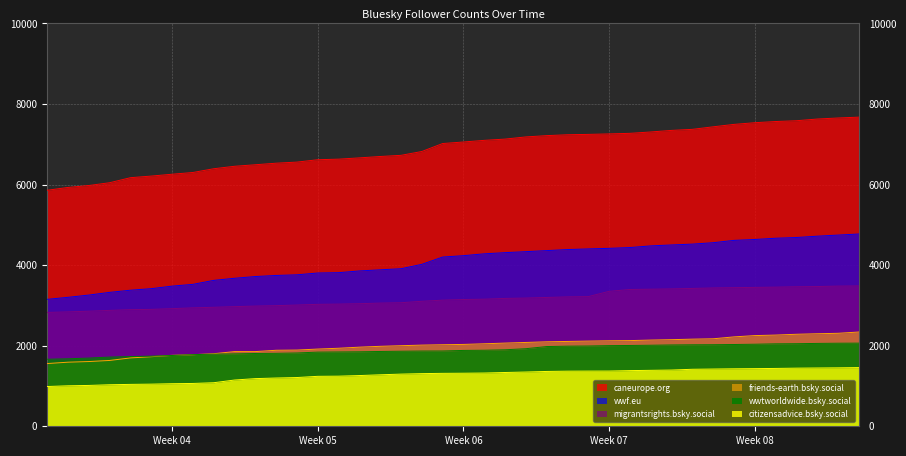

What is the total value across all series at 2025-02-04?

18503